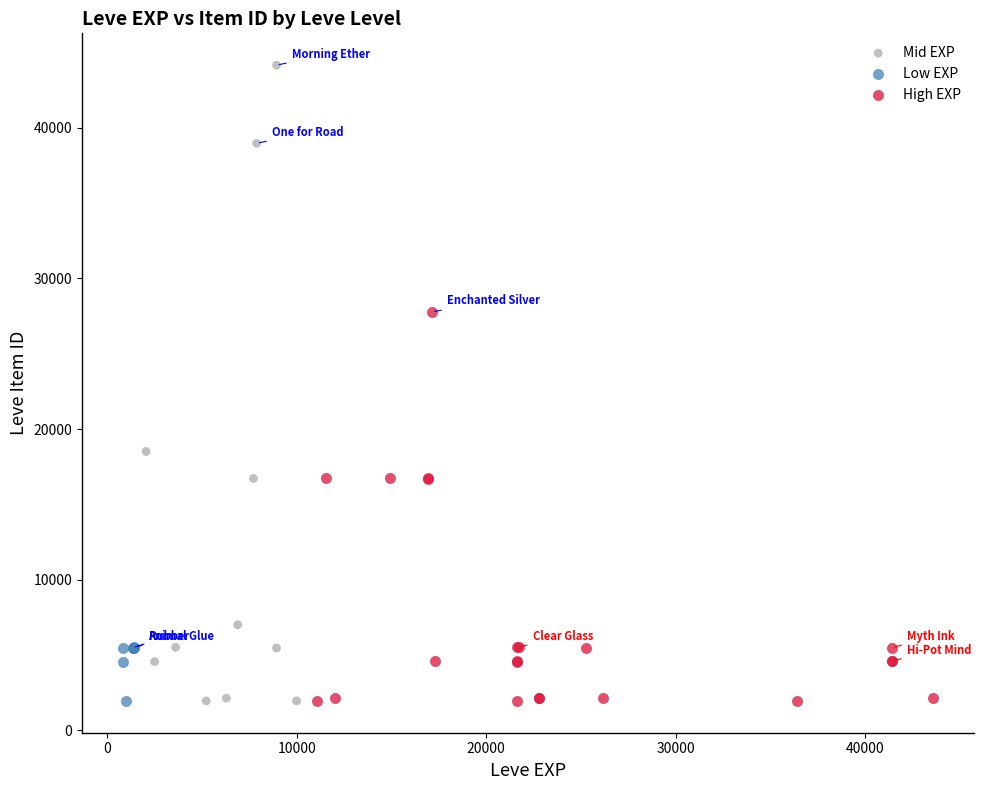

Which series contains the highest Y value?

Mid EXP